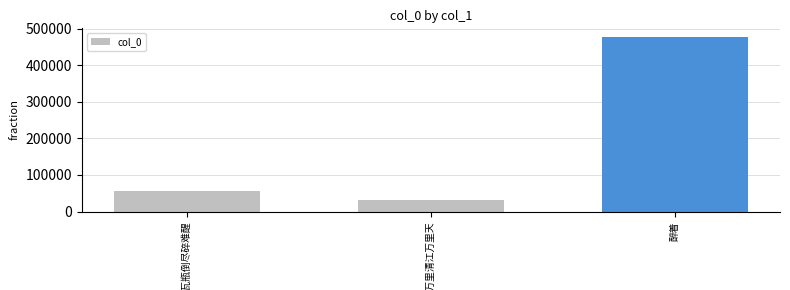

What is the sum of all values?

565554